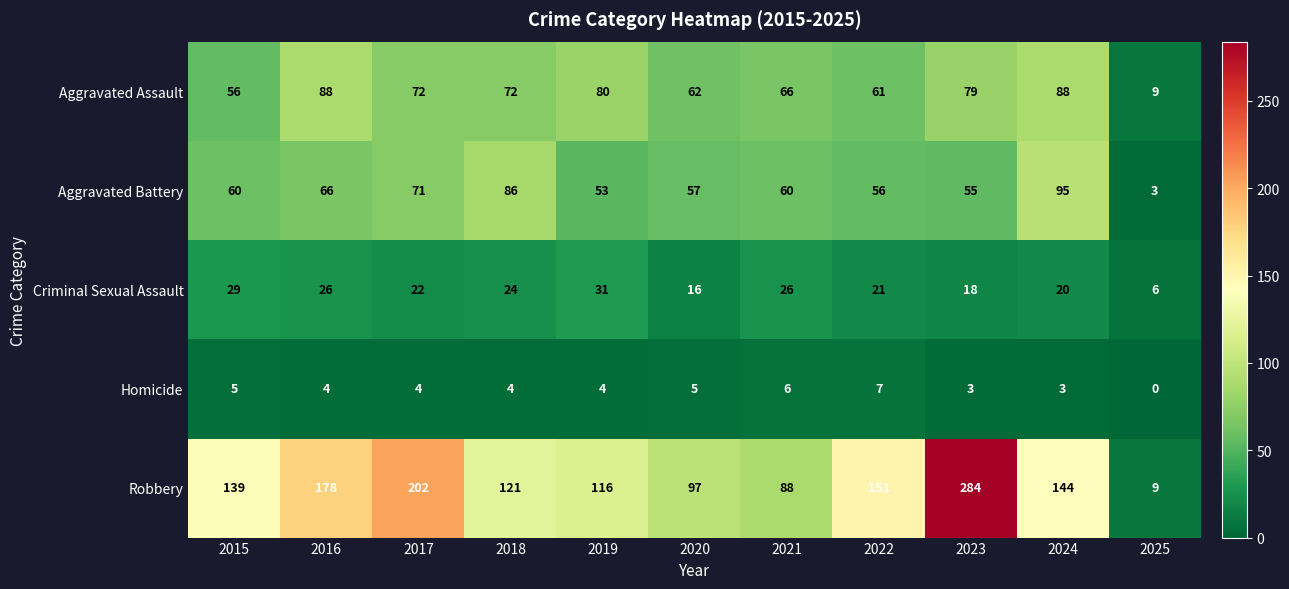

At which category is the sum across all series the highest?

2023